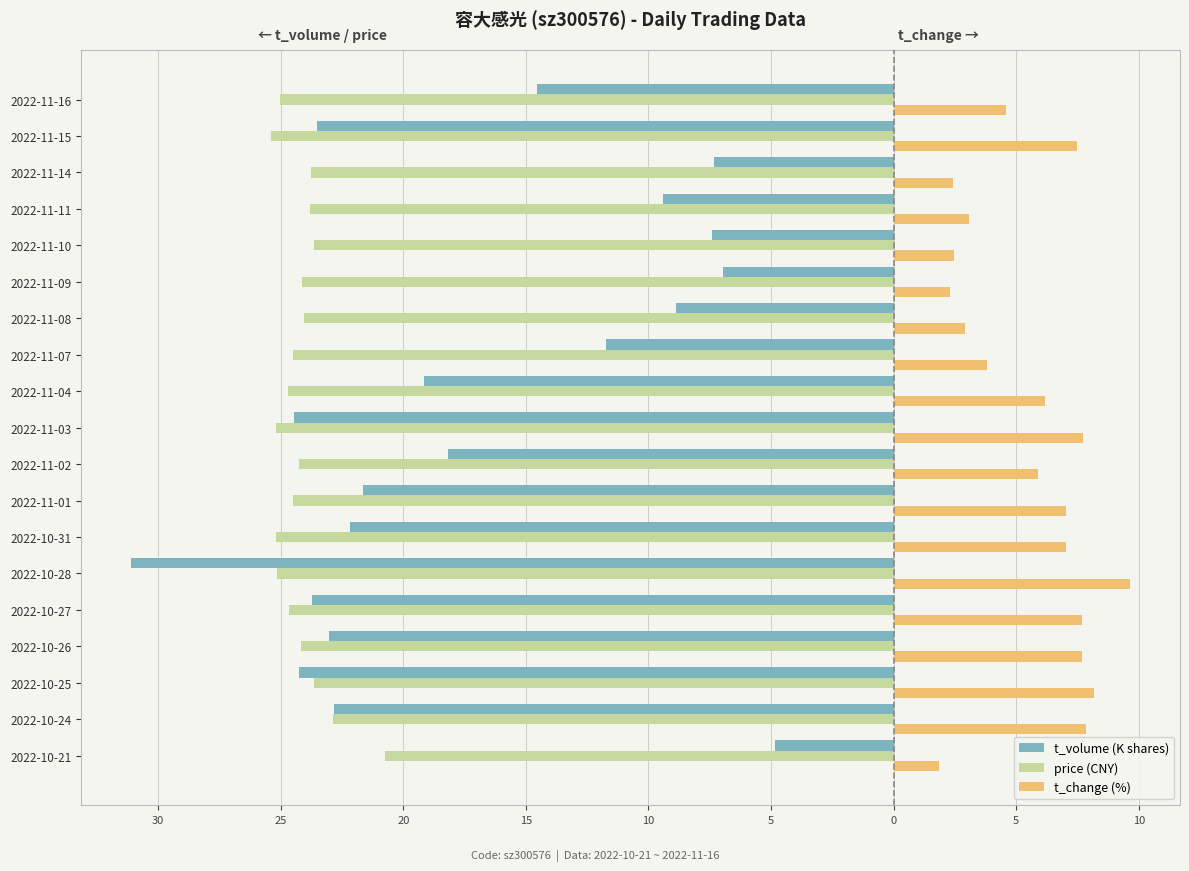

What is the minimum value shown in the chart?

-31.1